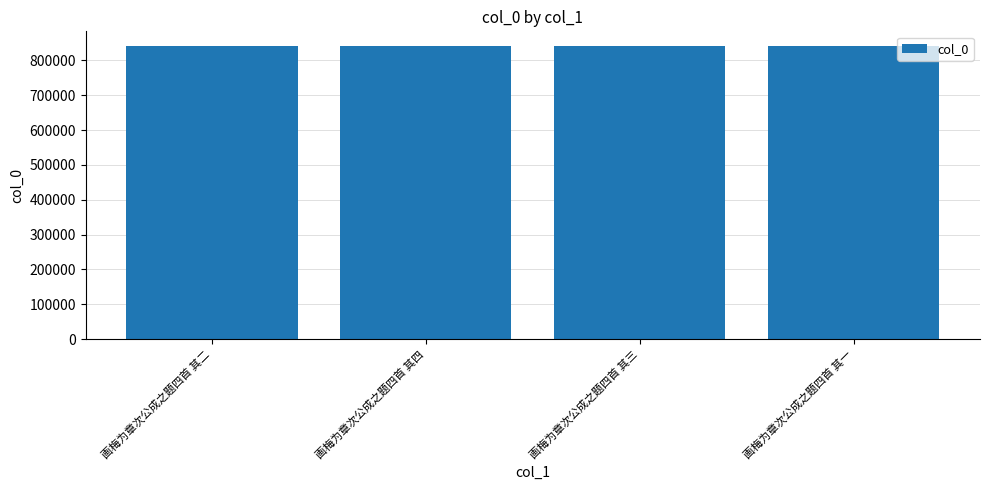

How many data points are less than 841160?

2